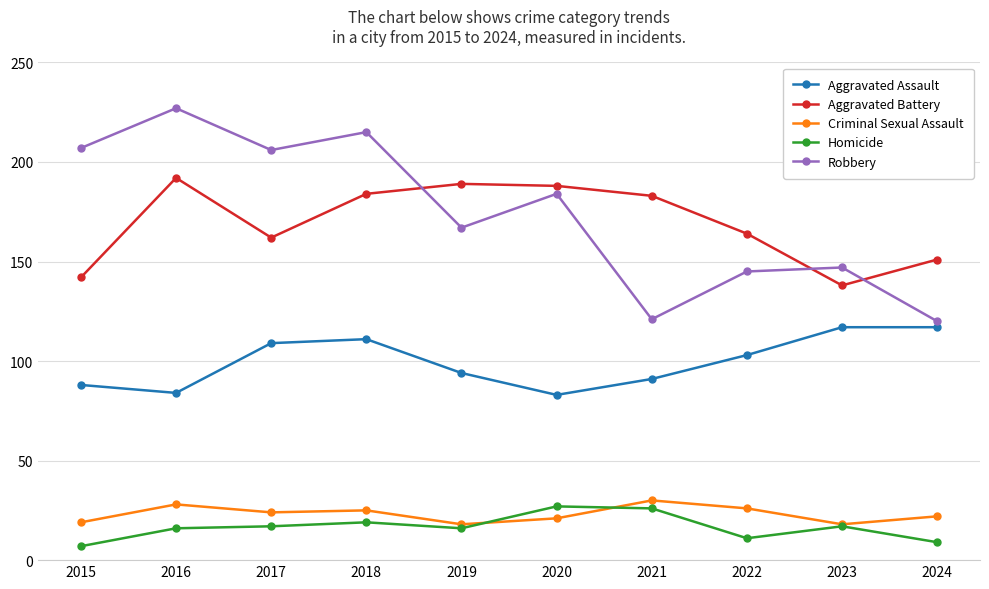

The value of Criminal Sexual Assault at 2016 is 28. True or false?

True